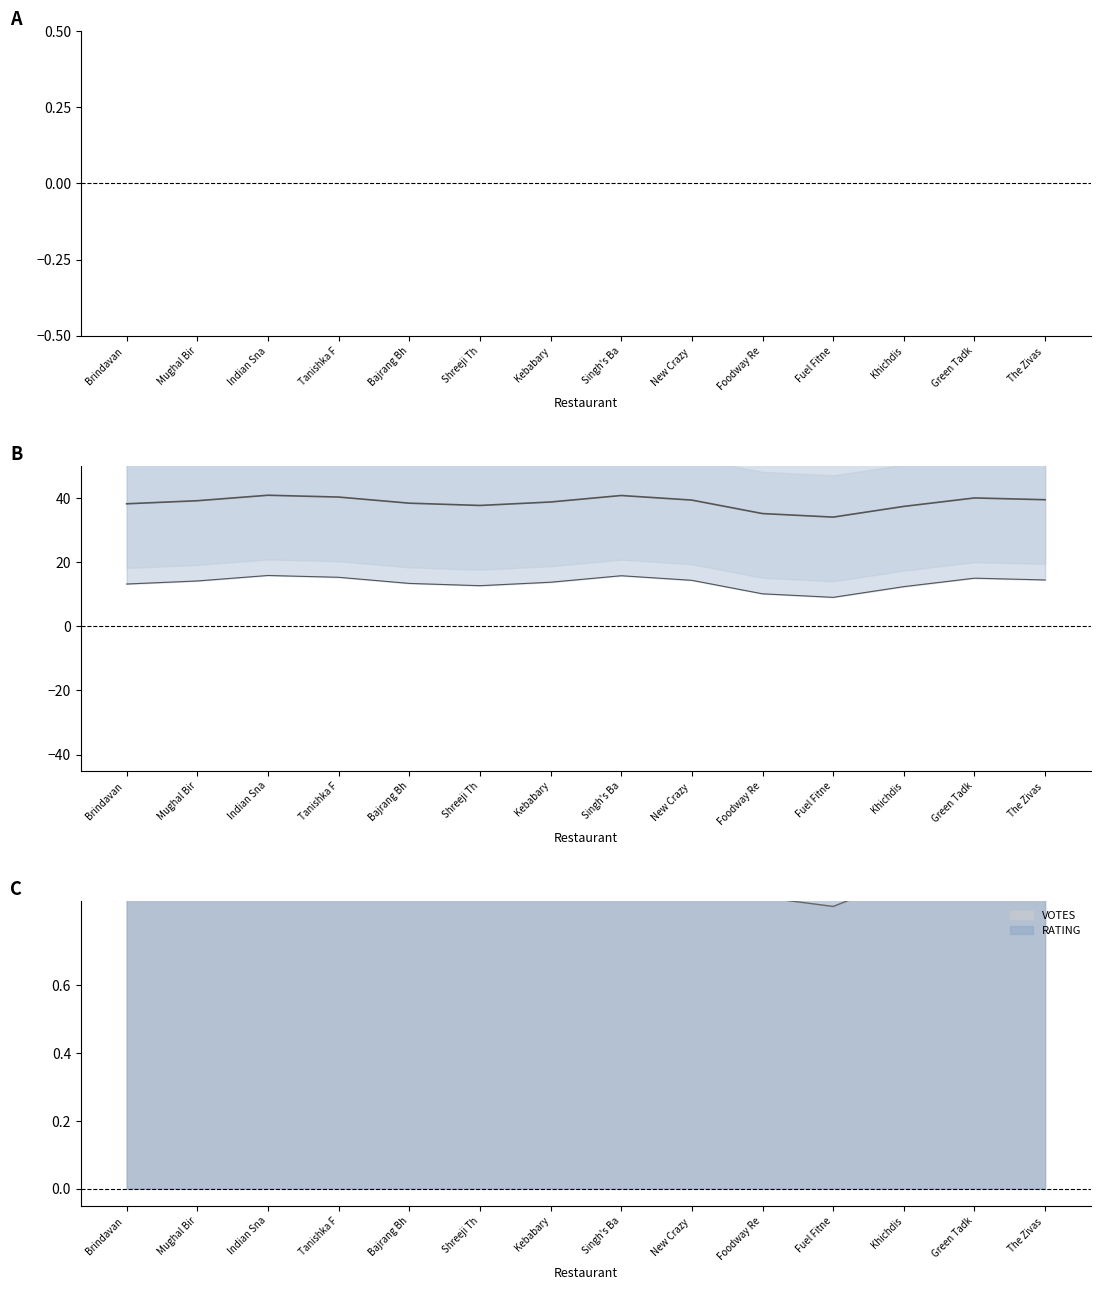

What is the difference between the highest and lowest values at Fuel Fitne?

30.6